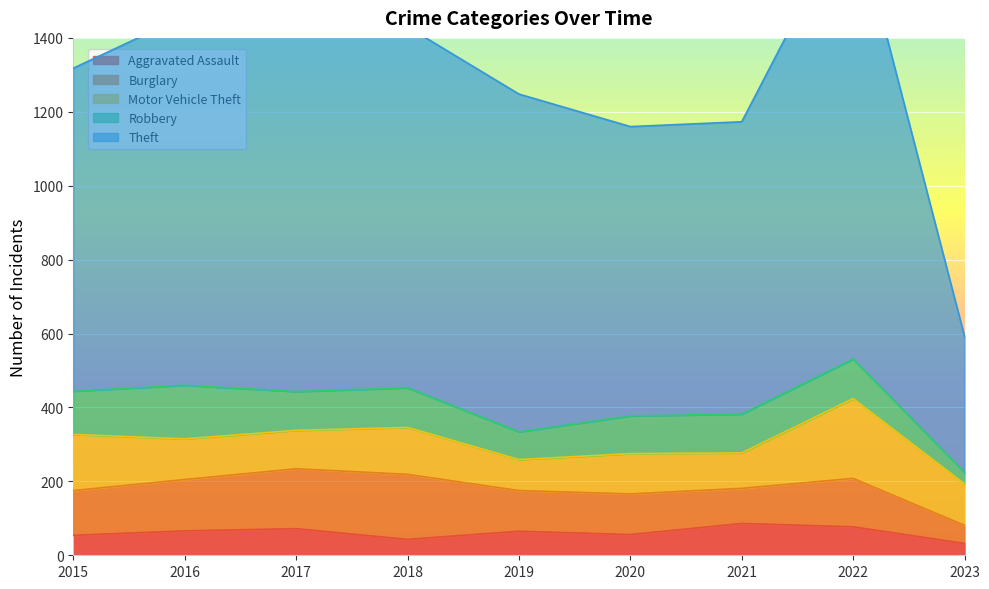

What are all the series names shown in the legend?

Aggravated Assault, Burglary, Motor Vehicle Theft, Robbery, Theft